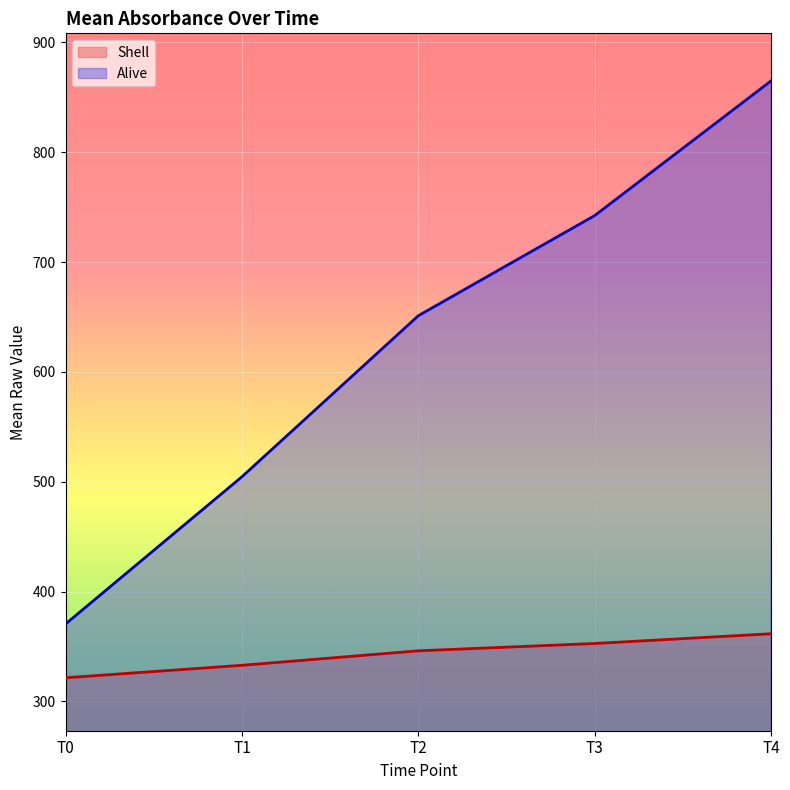

At how many categories does at least one series exceed 367?

5